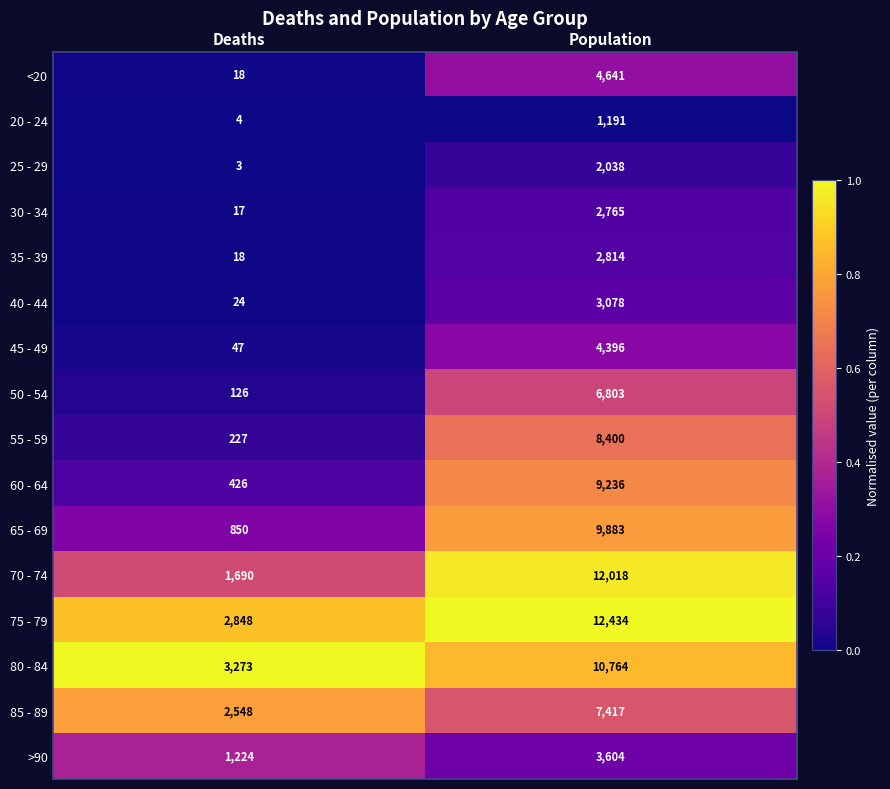

Which series has the largest range (max minus min)?

70 - 74